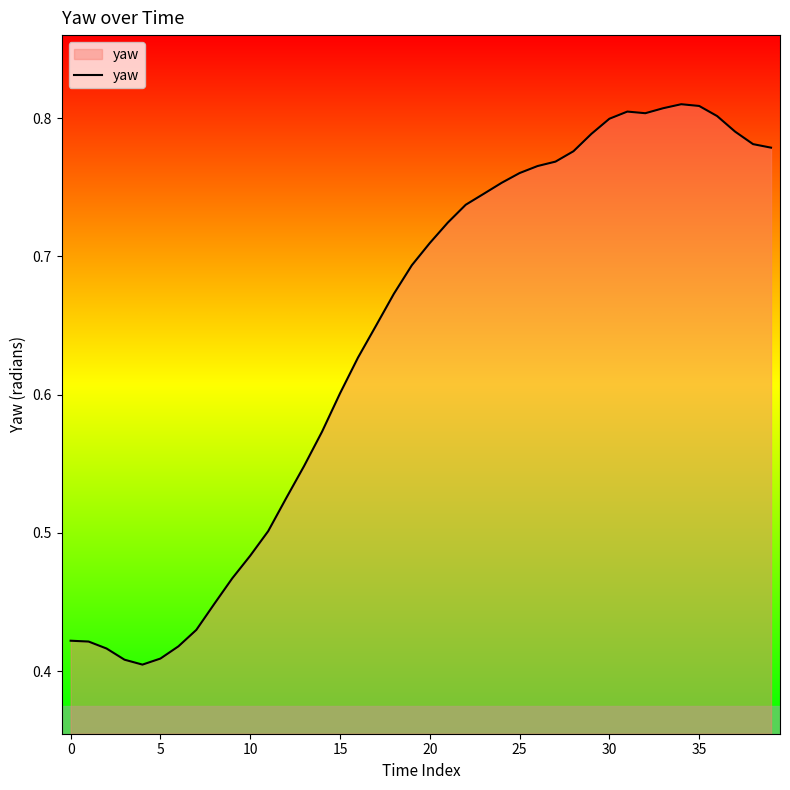

How many interior local valleys (lower than both neighbors) does the data have?

2